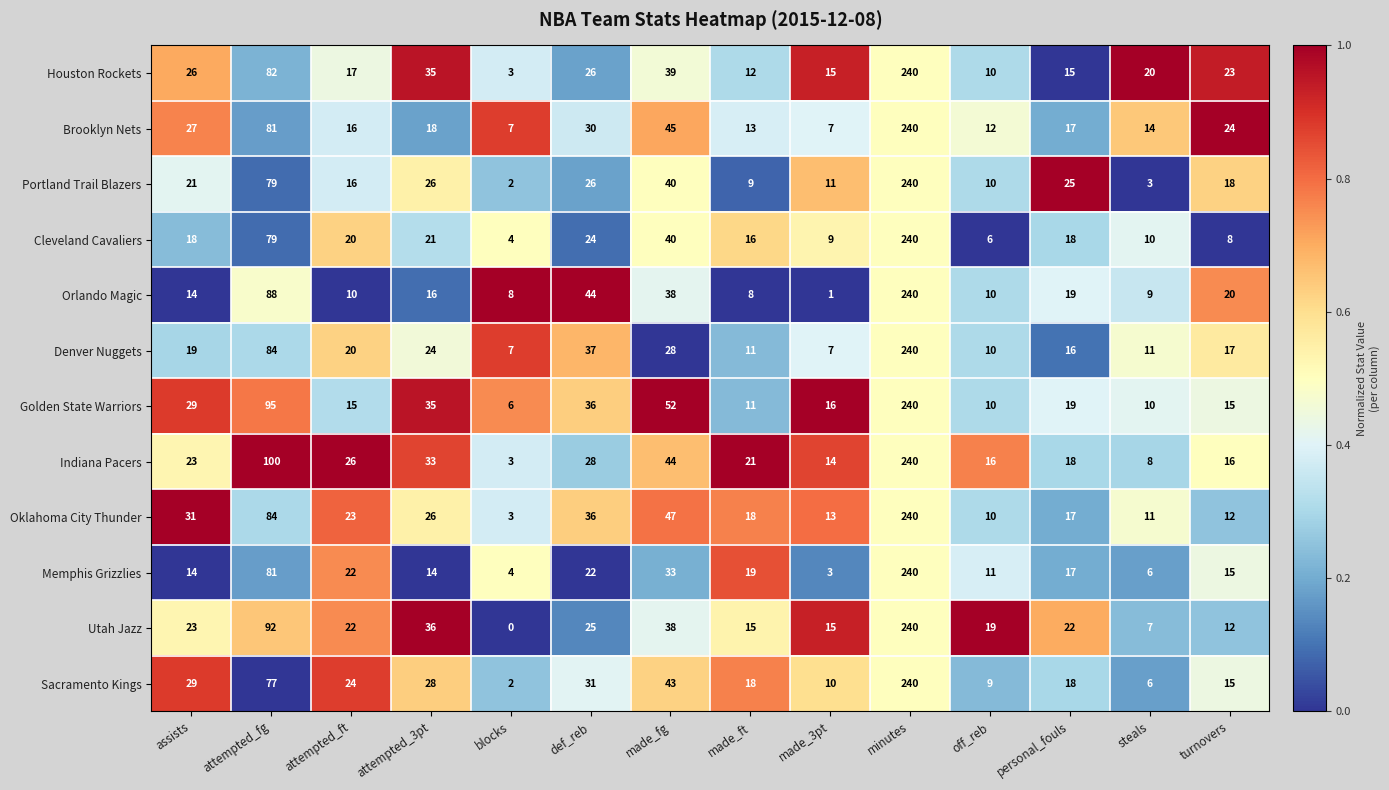

Between attempted_3pt and made_ft, which series saw the biggest shift?

Golden State Warriors